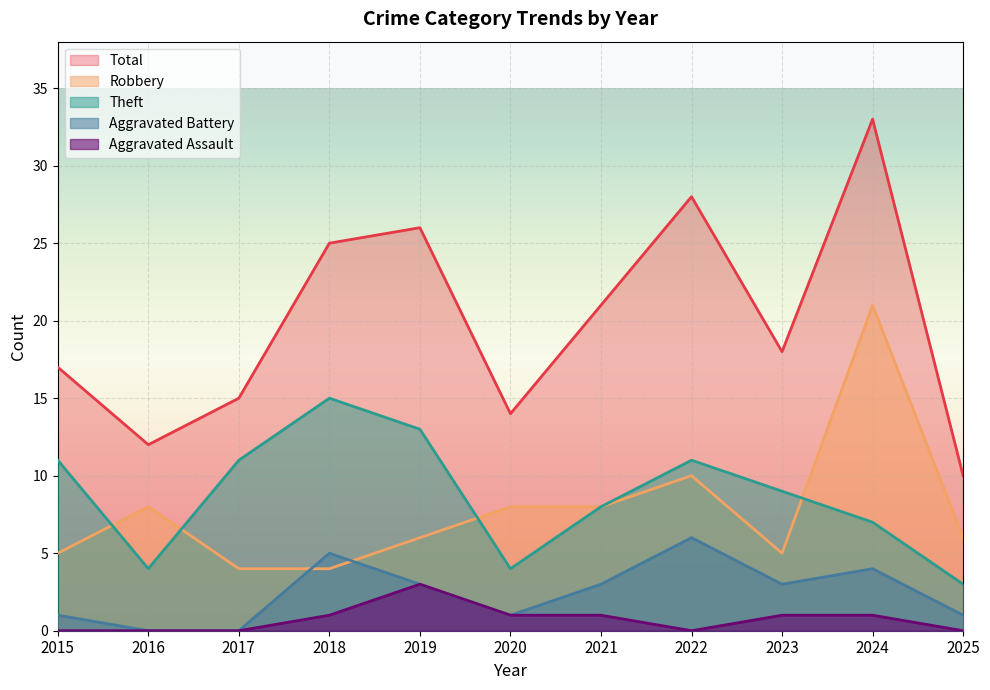

How many lines are shown in the chart?

5